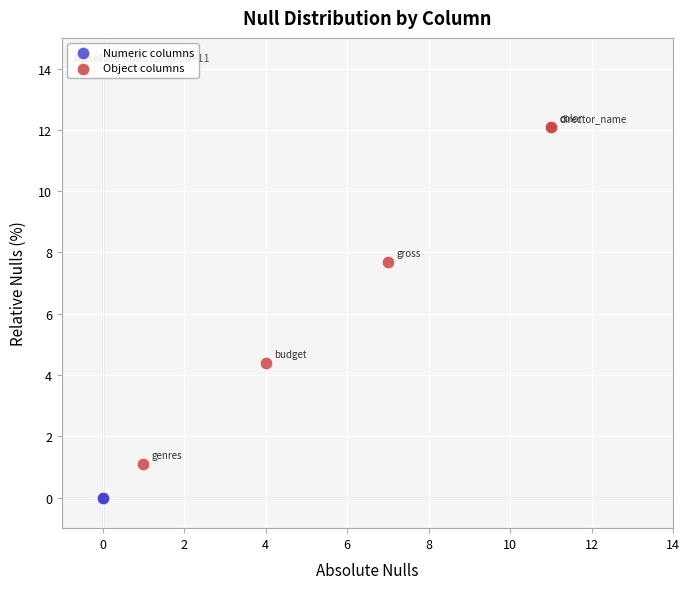

Which series contains the lowest Y value?

Numeric columns